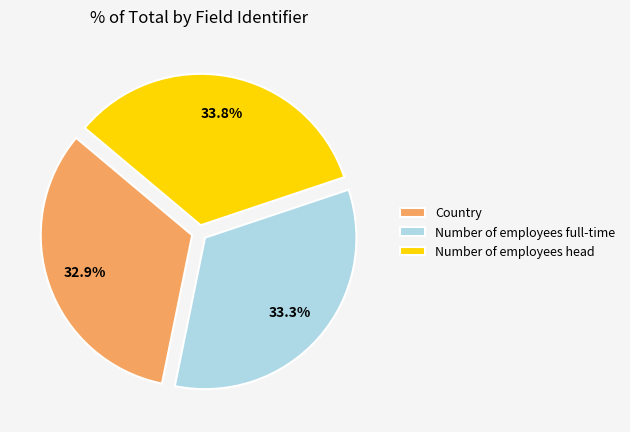

What percentage is NOT represented by Number of employees full-time?

66.7%